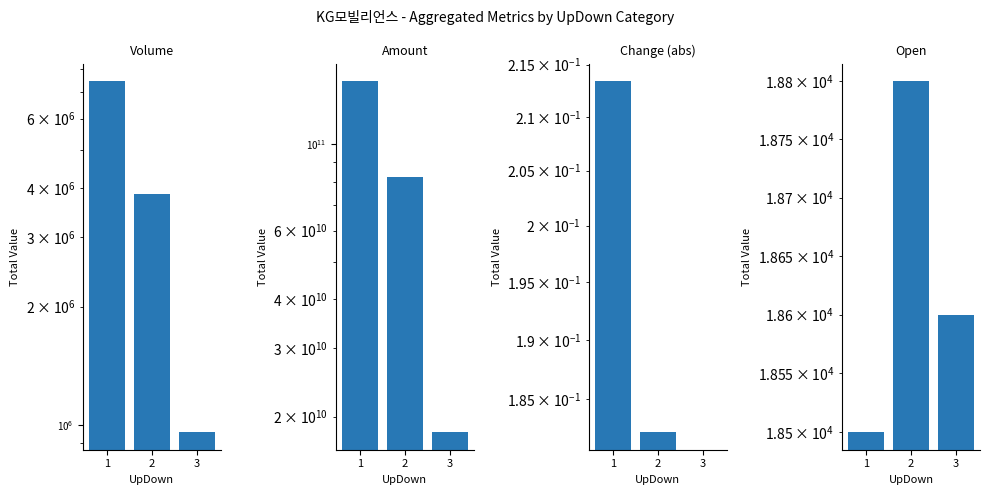

Reading right to left, extract all data points from this chart.

Volume: 960077.0	3869527.0	7469154.0
Amount: 18234567800.0	82345678900.0	145234567890.0
Change (abs): 0.0	0.2	0.2
Open: 18600.0	18800.0	18500.0